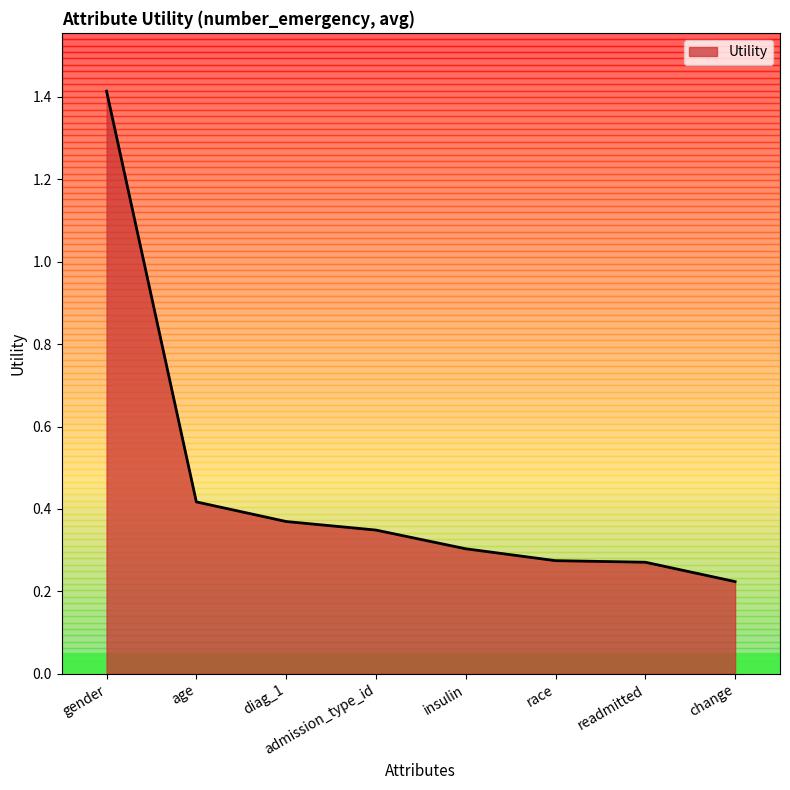

What position from the right is insulin?

4